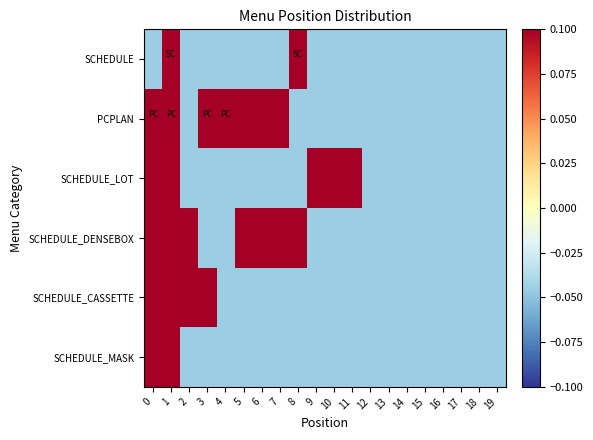

Which series has the largest range (max minus min)?

SCHEDULE